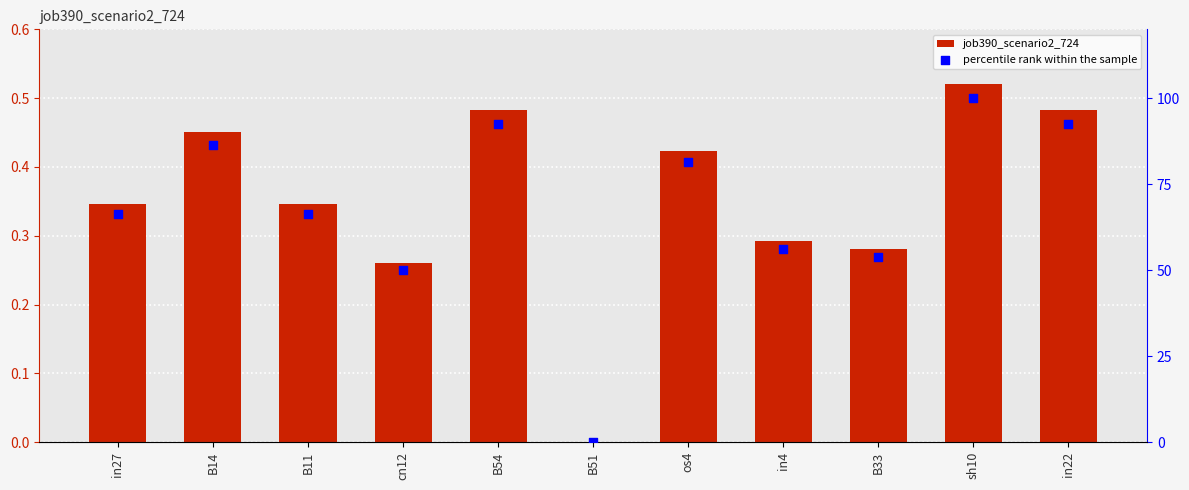

At which category is the sum across all series the highest?

sh10